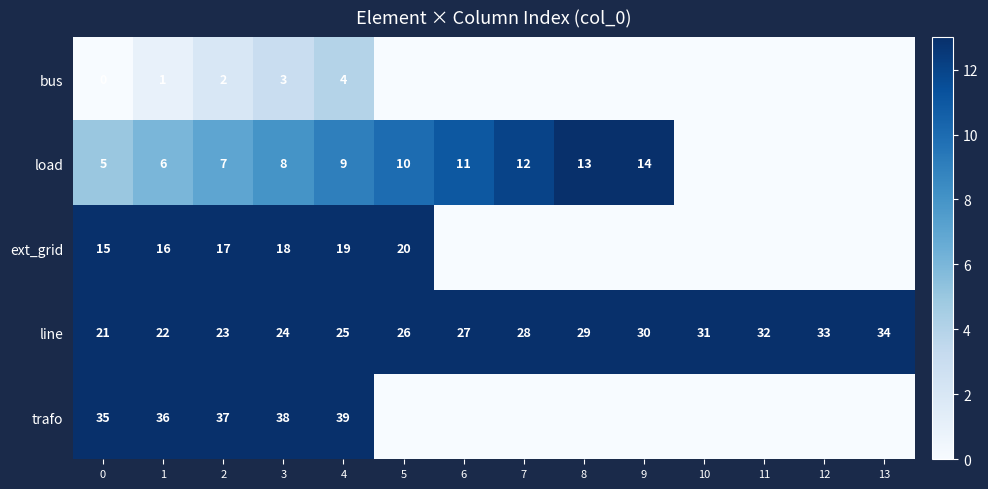

Rank the series at 3 from highest to lowest value.

trafo, line, ext_grid, load, bus